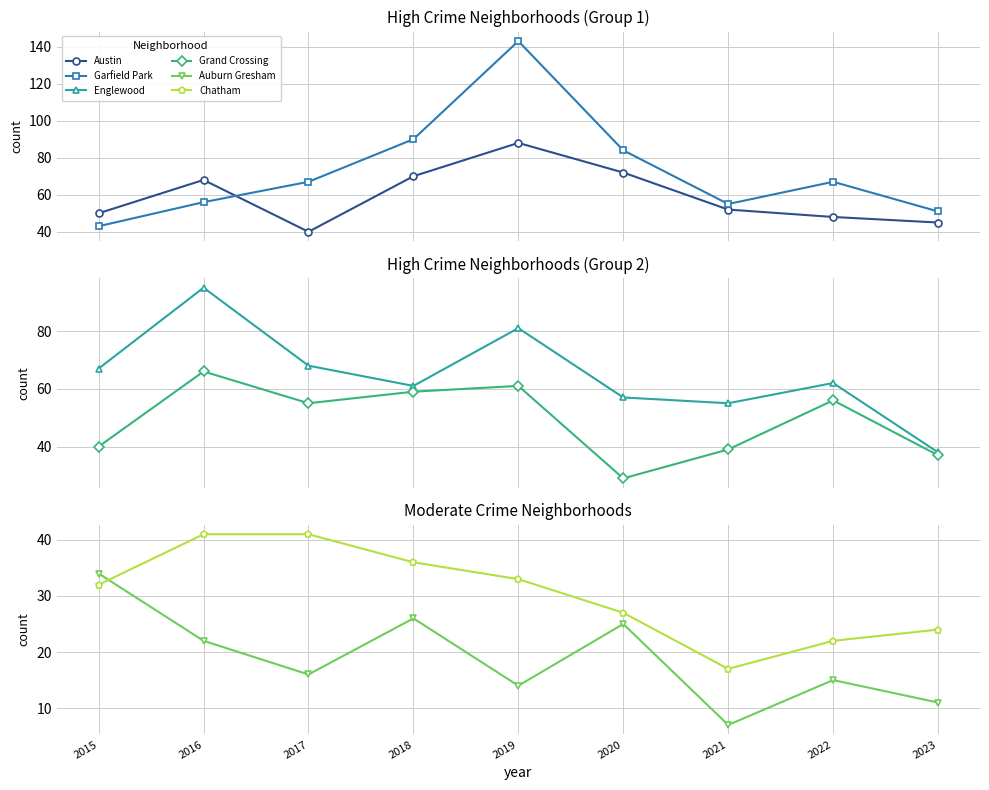

After their last crossing, which series has the higher values: Austin or Grand Crossing?

Austin